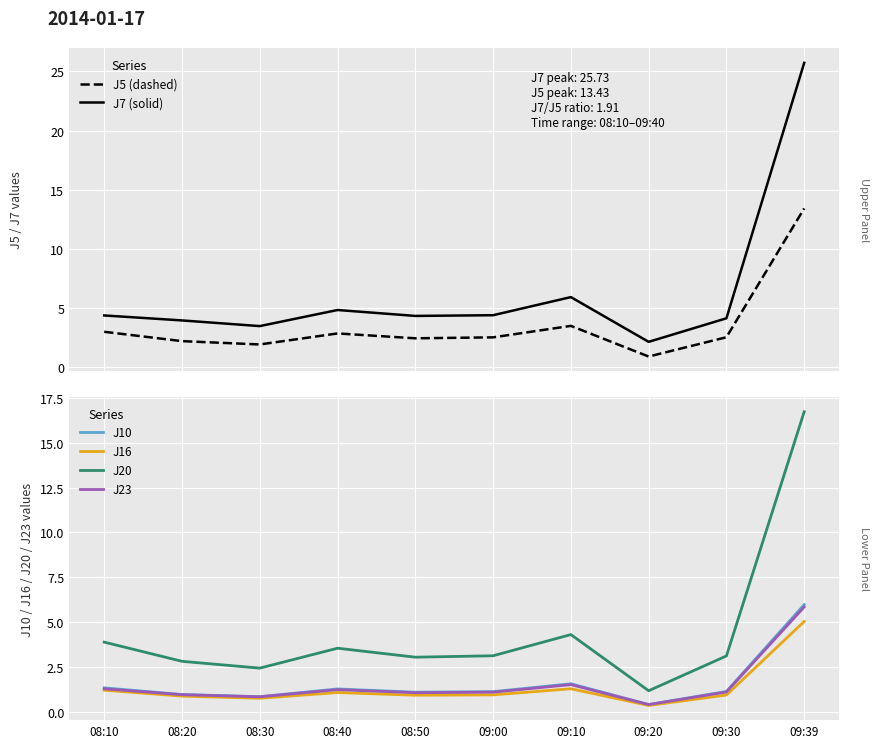

Is the value of J7 (Simulated) at 09:20 greater than the value of J23 at 08:10?

Yes